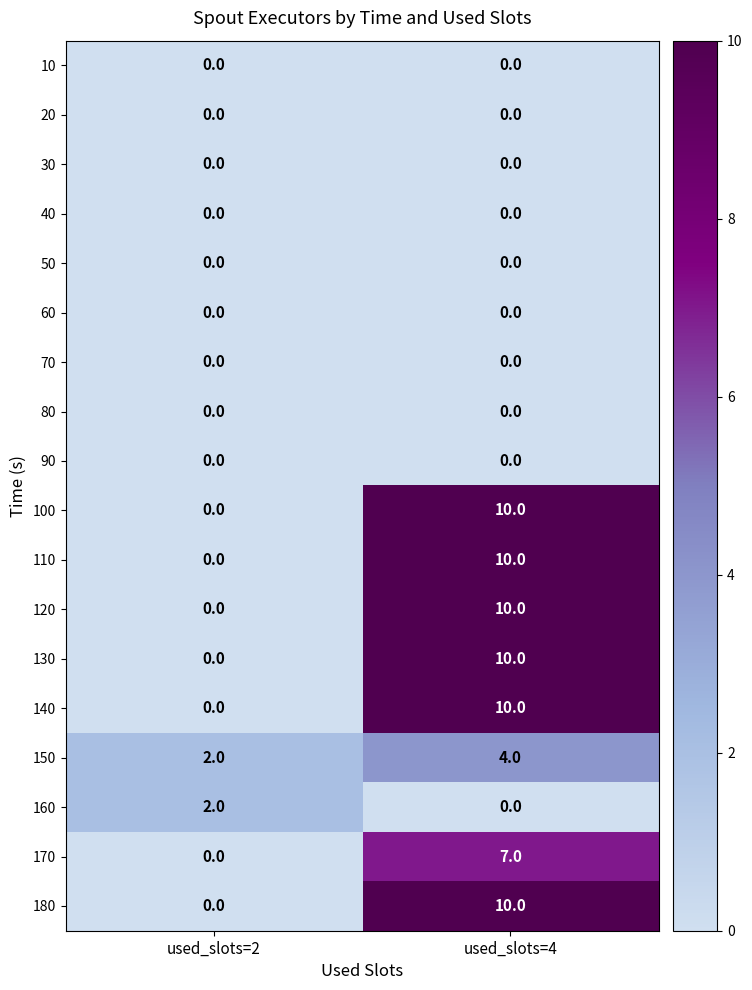

True or false: 60 has a value of 0 at used_slots=2.

True